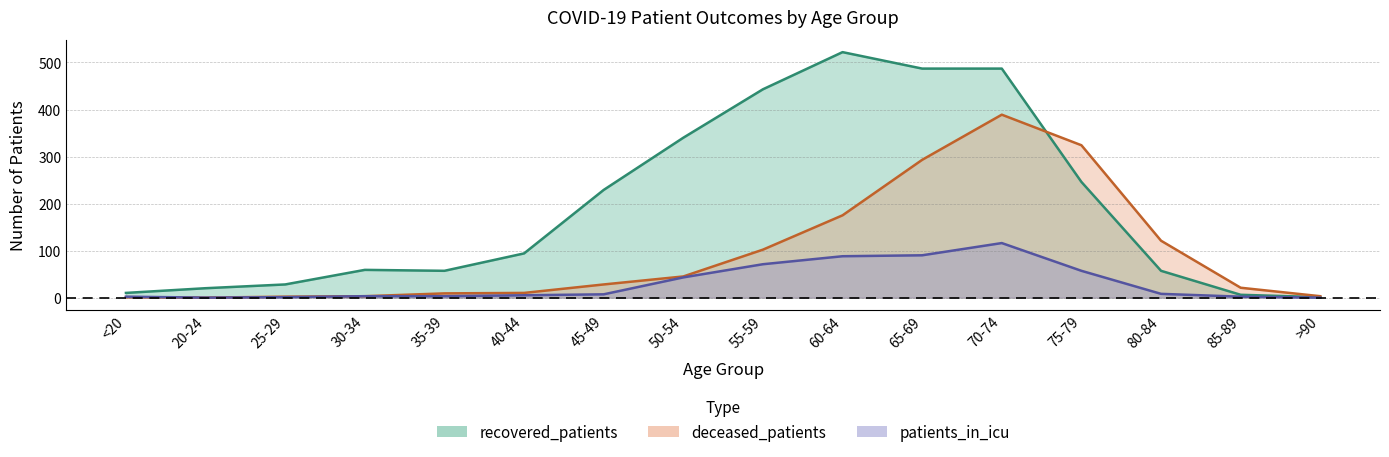

What is the label of the 5th point from the right?

70-74